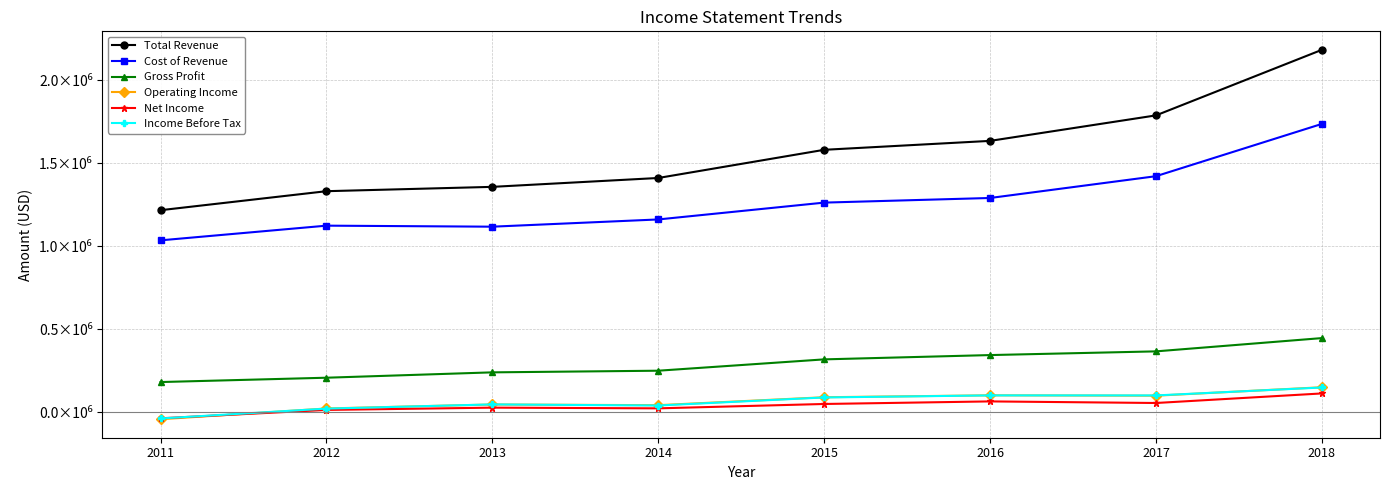

Does the chart have visible grid lines?

Yes